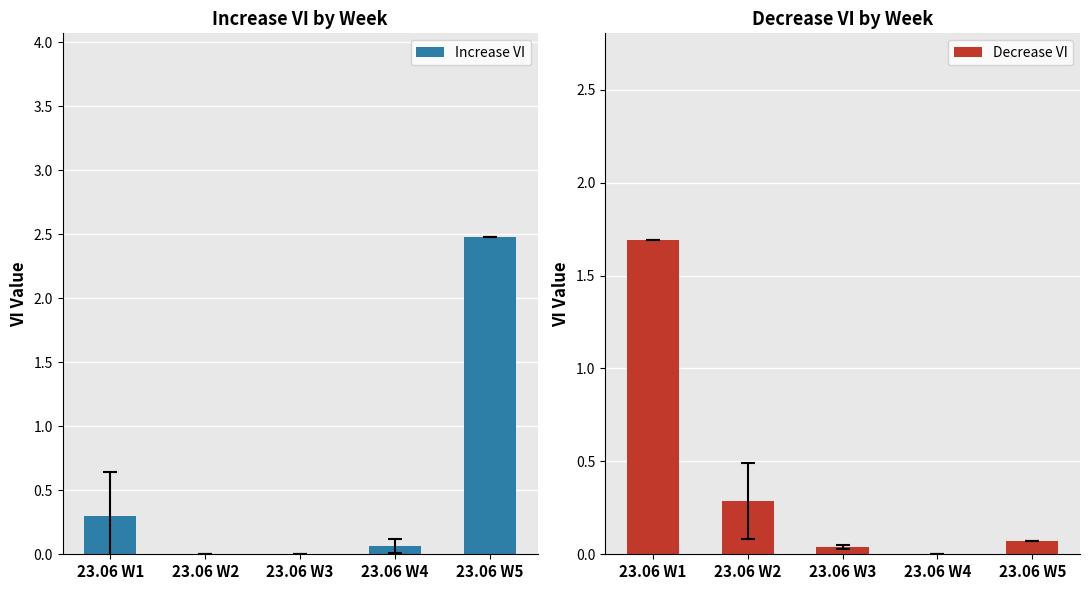

What is the difference between the maximum and minimum values in the Increase VI series?

2.5